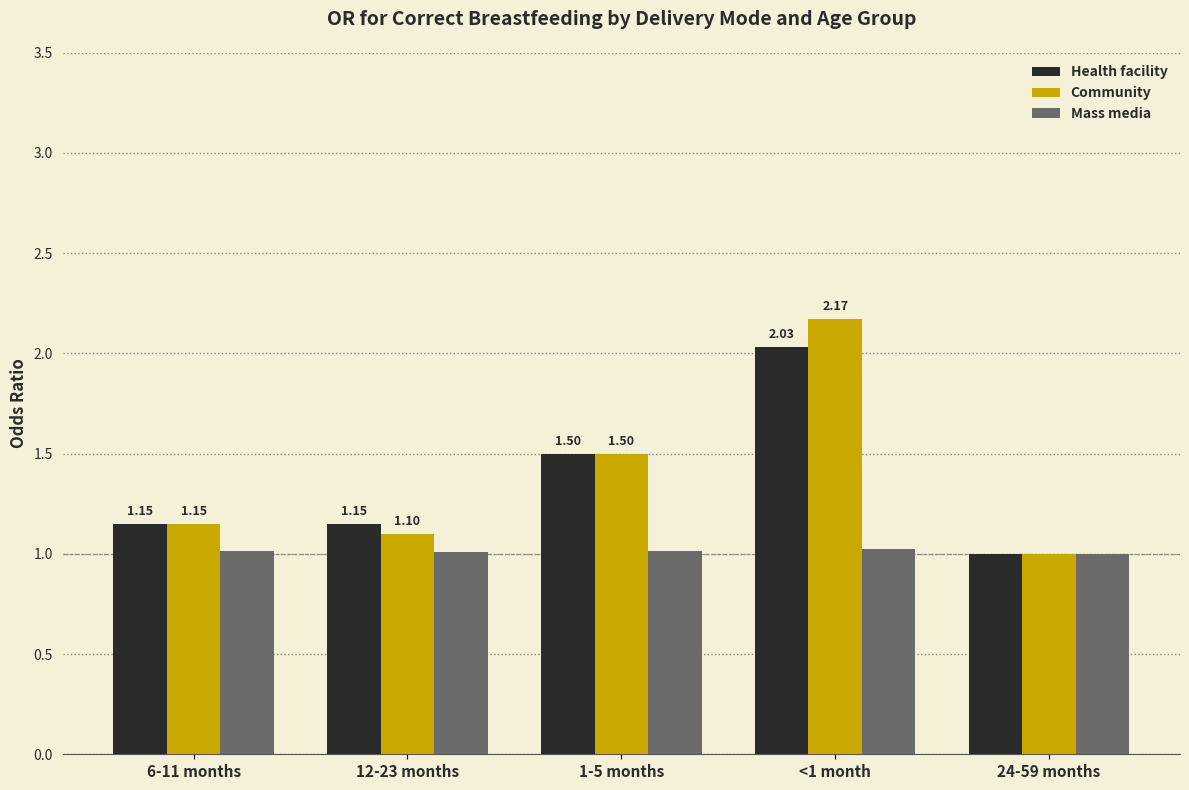

At which label is Community closest to 1?

24-59 months